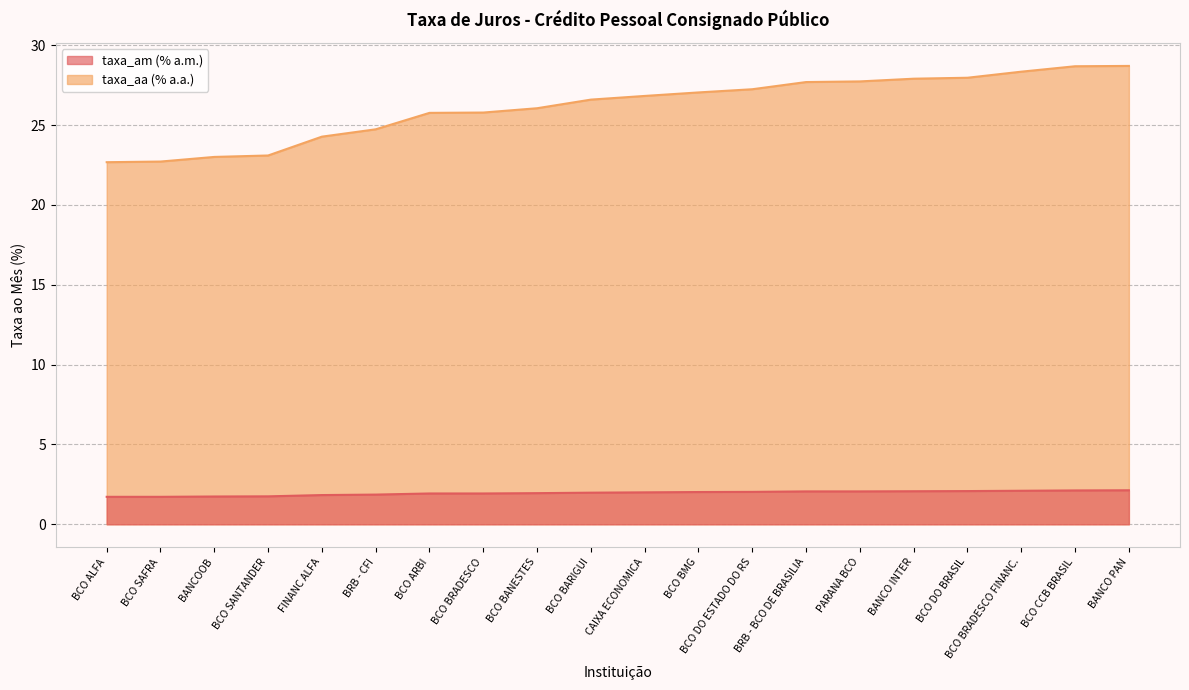

Which series has the largest range (max minus min)?

taxa_aa